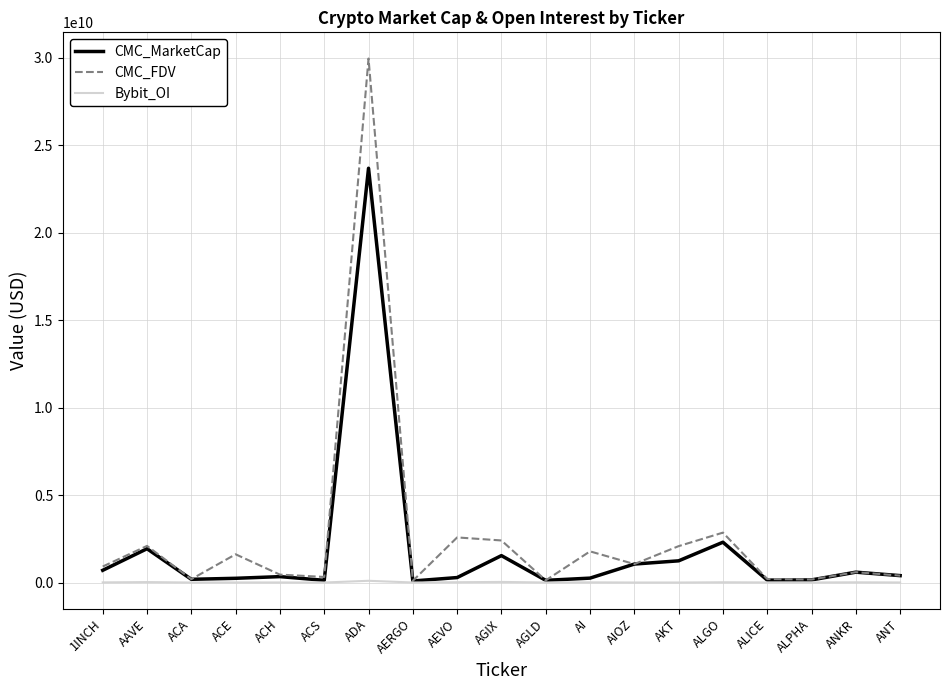

At which category is the sum across all series the highest?

ADA